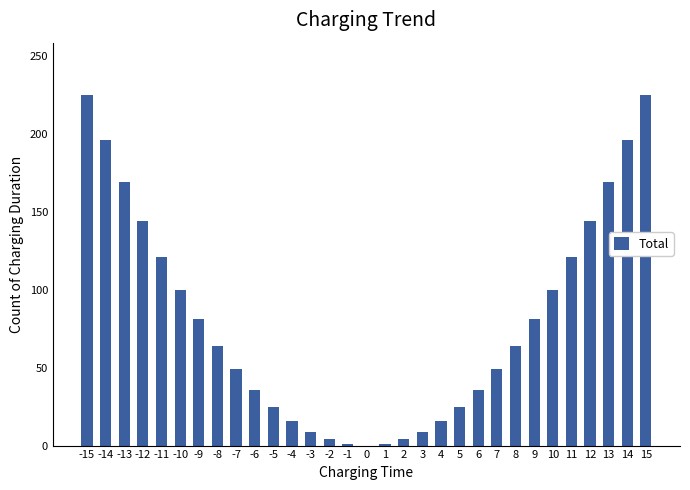

Is it true that the value at -14 is 45?

False